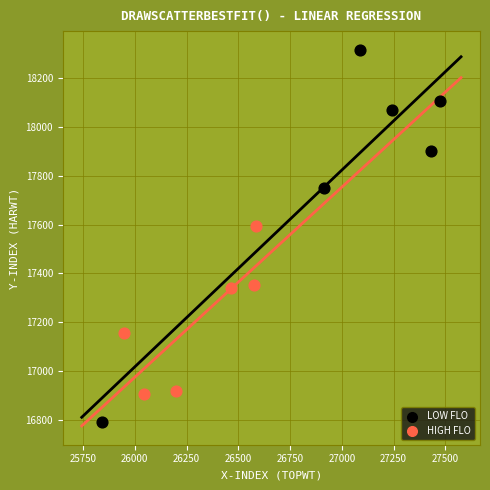

Which series contains the highest Y value?

LOW FLO